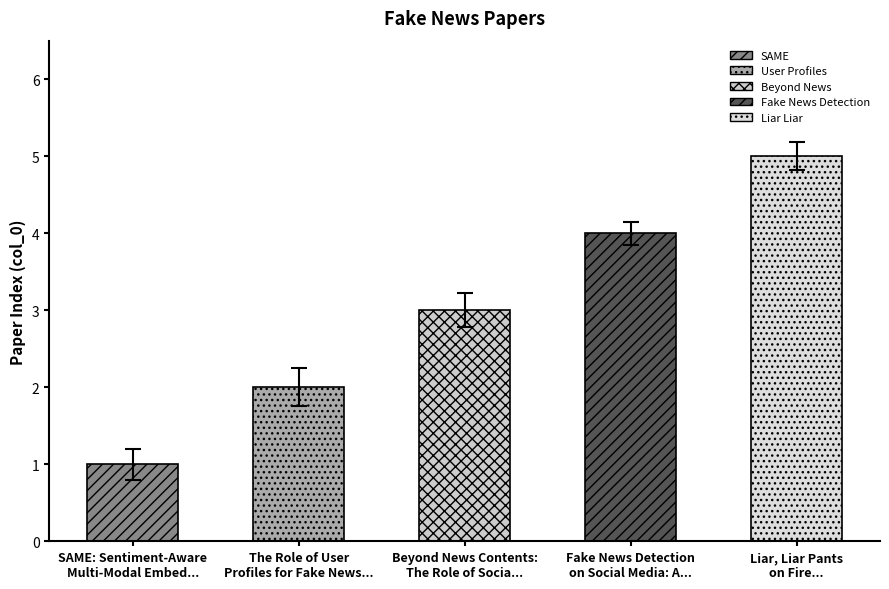

What is the difference between the maximum and minimum values?

4.0